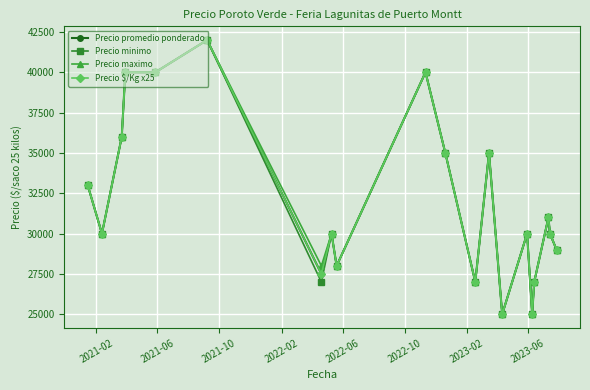

At how many categories does at least one series exceed 32819?

8